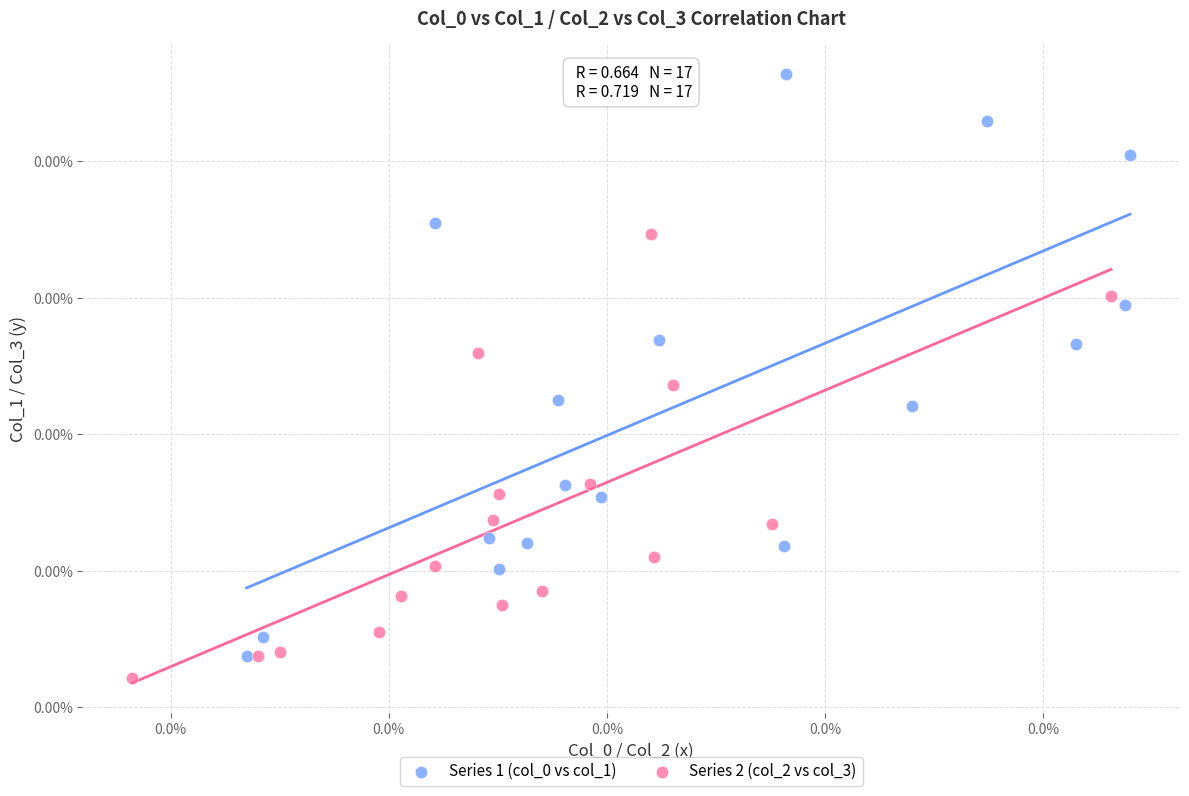

Which series reaches the minimum Y coordinate?

Series 2 (col_2 vs col_3)